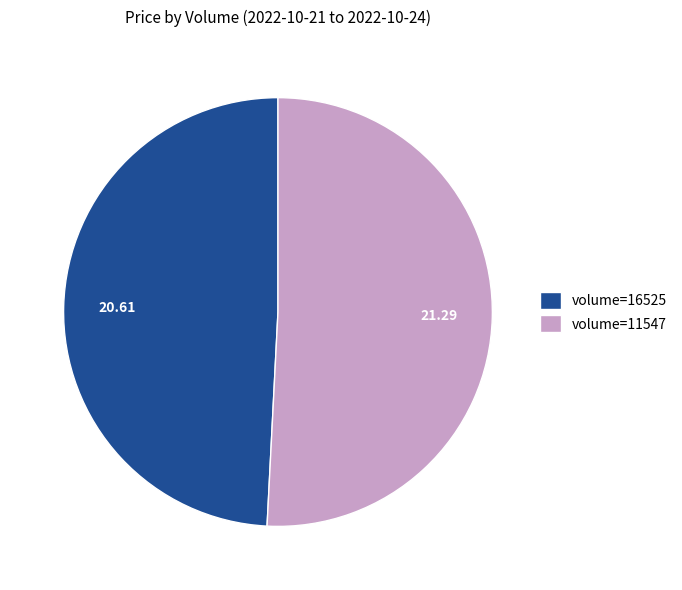

Is there any slice that represents more than half of the pie?

Yes